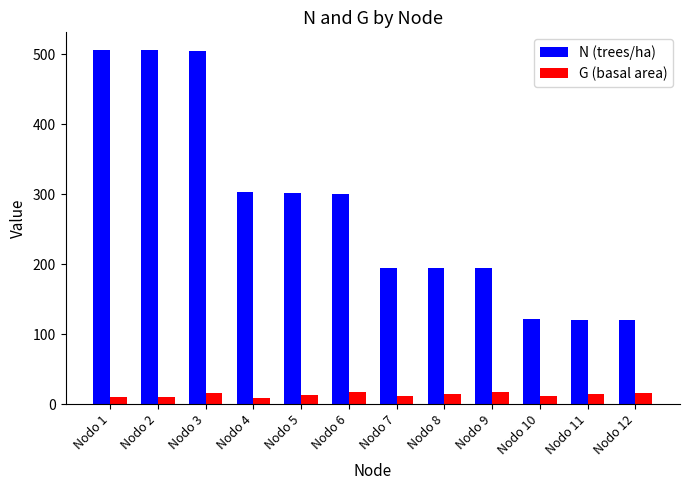

How many bars are there in total?

24